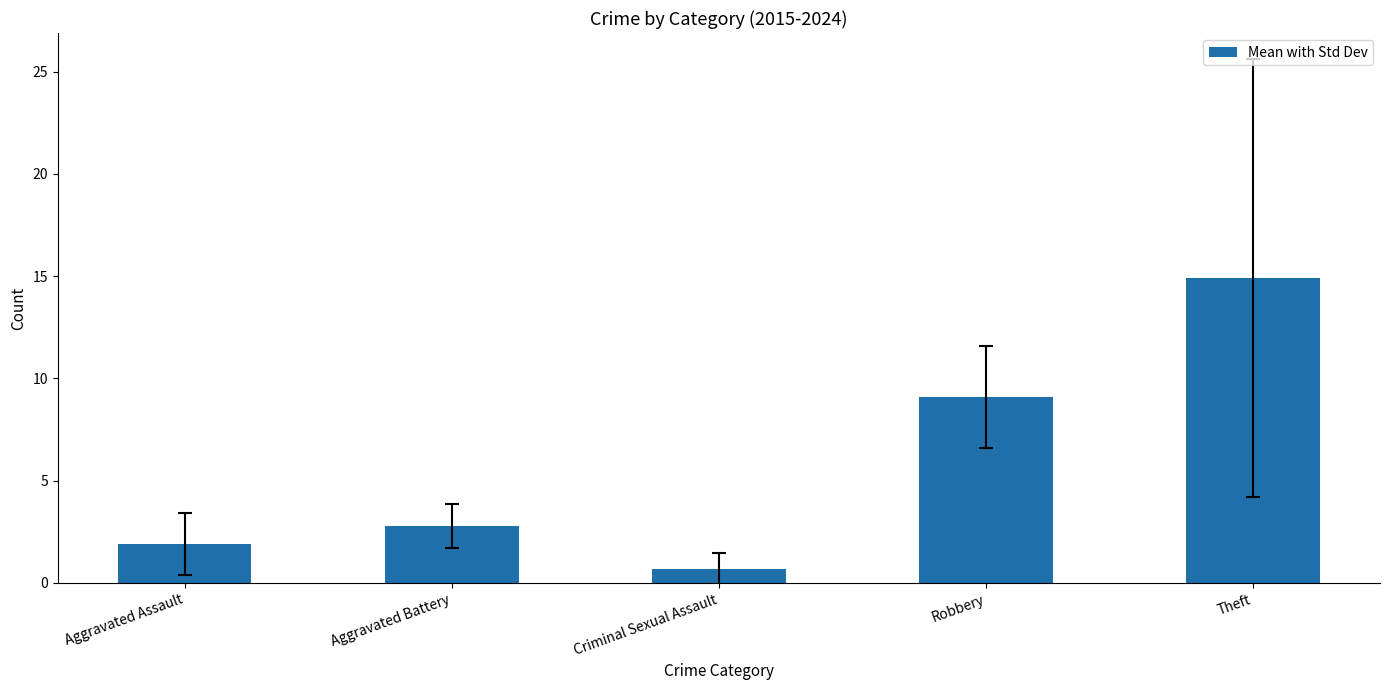

Where is the data nearest to the value 7?

Robbery